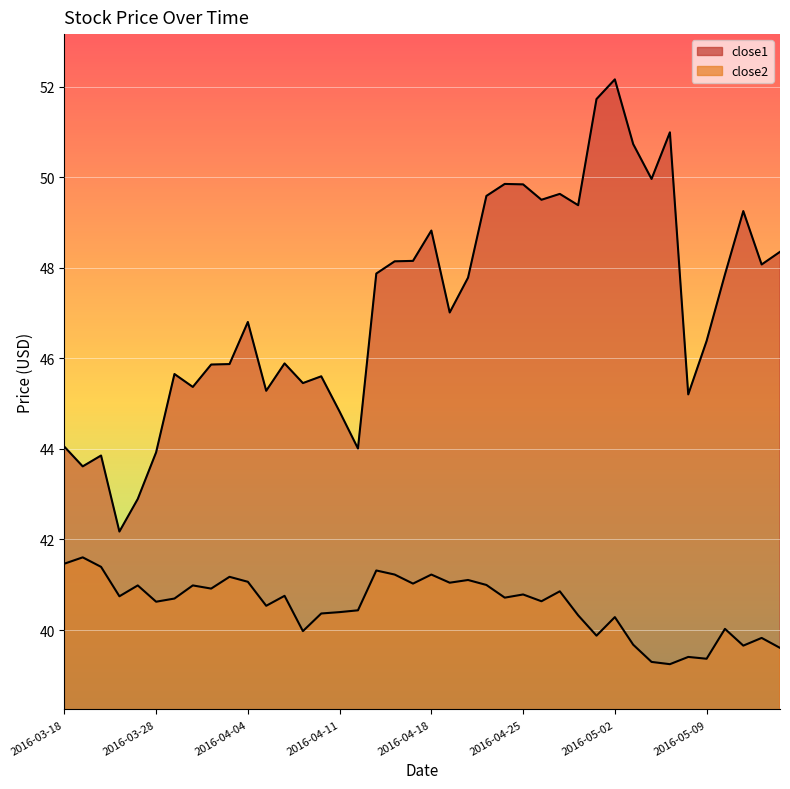

Reading left to right, transcribe all the data shown in this chart.

close1: 44.0	43.6	43.9	42.2	42.9	43.9	45.7	45.4	45.9	45.9	46.8	45.3	45.9	45.5	45.6	44.8	44.0	47.9	48.1	48.2	48.8	47.0	47.8	49.6	49.9	49.8	49.5	49.6	49.4	51.7	52.2	50.7	50.0	51.0	45.2	46.4	47.9	49.3	48.1	48.4
close2: 41.5	41.6	41.4	40.7	41.0	40.6	40.7	41.0	40.9	41.2	41.1	40.5	40.8	40.0	40.4	40.4	40.4	41.3	41.2	41.0	41.2	41.0	41.1	41.0	40.7	40.8	40.6	40.9	40.3	39.9	40.3	39.7	39.3	39.2	39.4	39.4	40.0	39.7	39.8	39.6